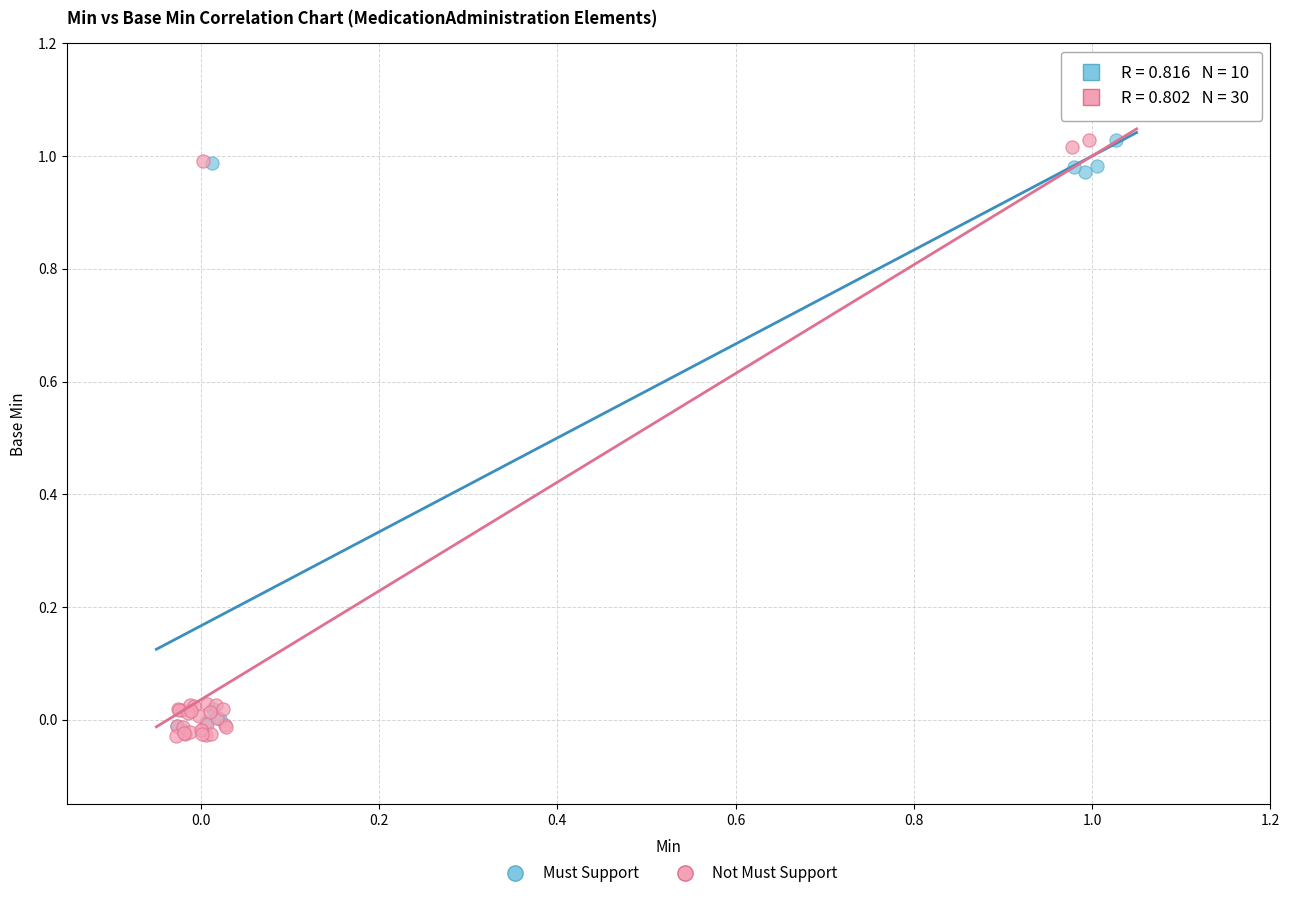

Which series has the widest spread of Y values?

Not Must Support